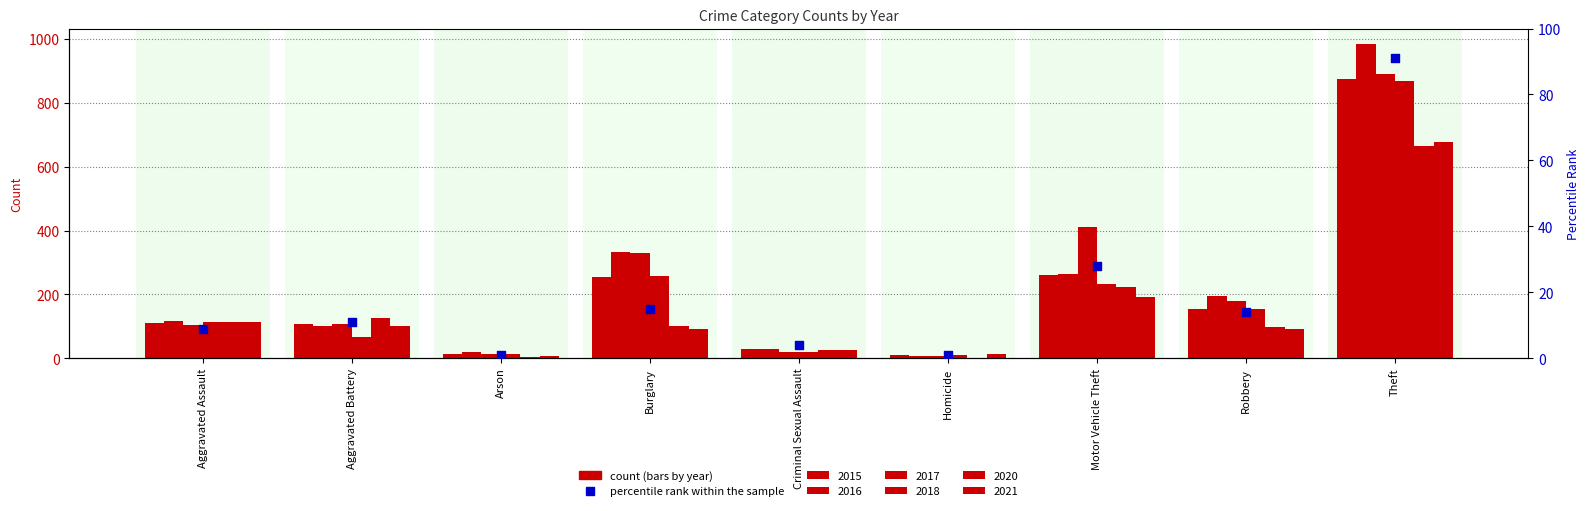

What is the ratio of the value at Homicide to the value at Burglary?

0.1